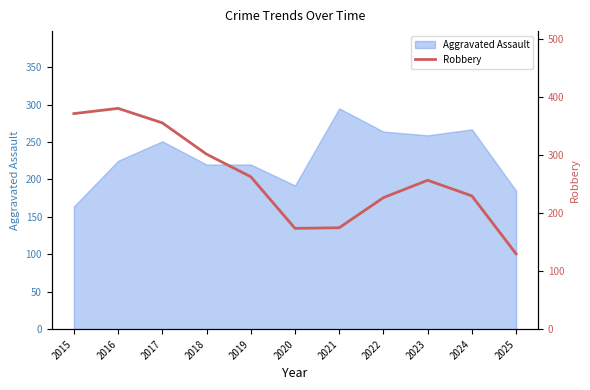

Which label corresponds to the smallest value in the chart?

2025